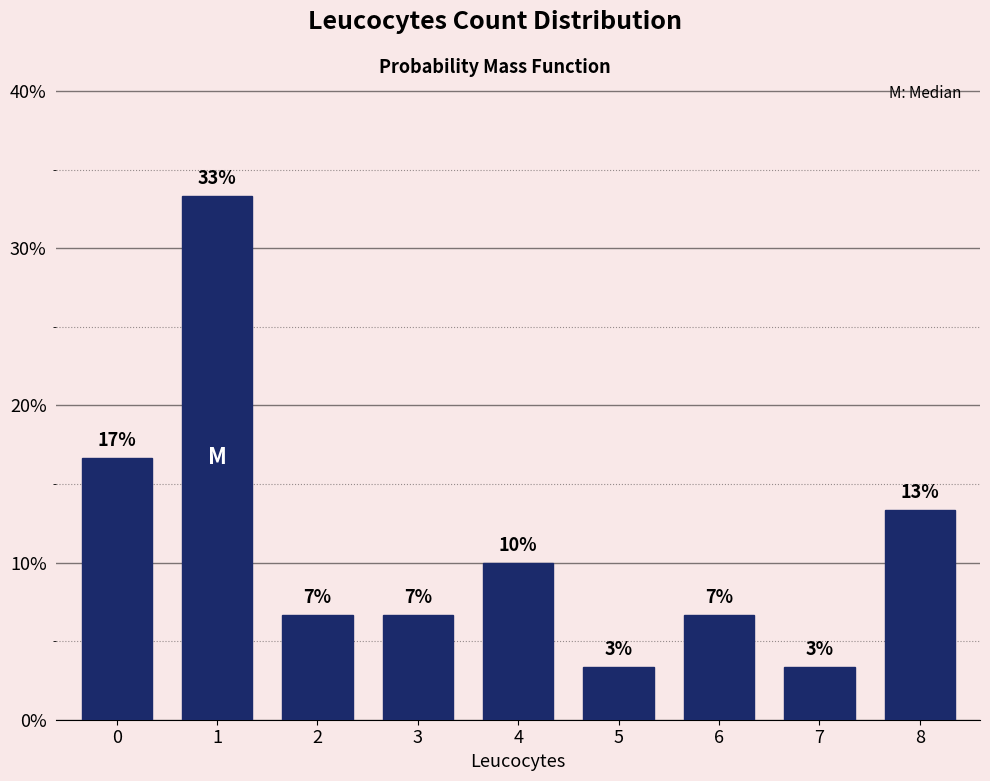

Are the bars horizontal?

No